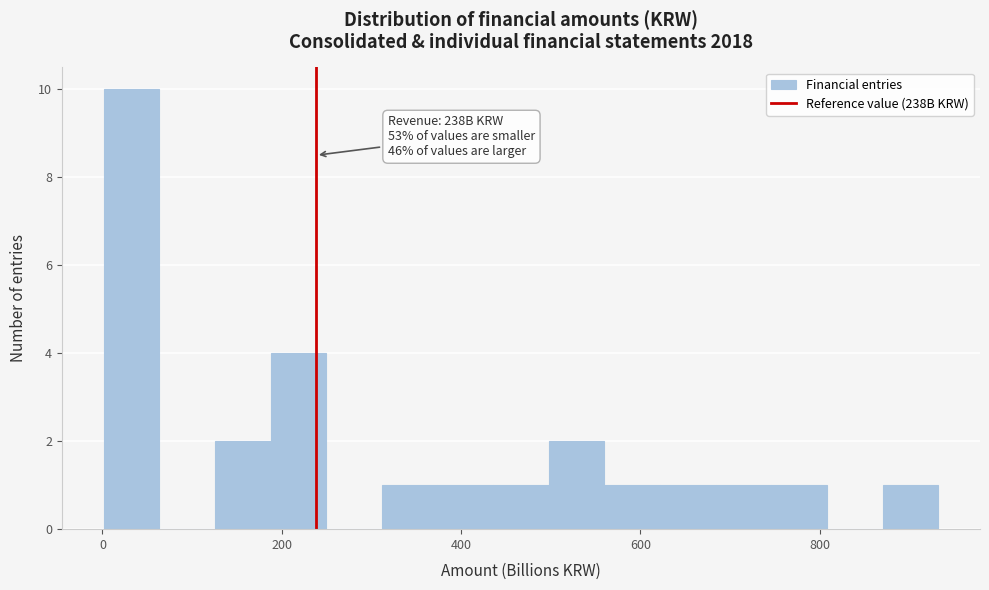

Around what value on the x-axis is the tallest bar? Give the approximate position of its centre, as read against the axis.

40